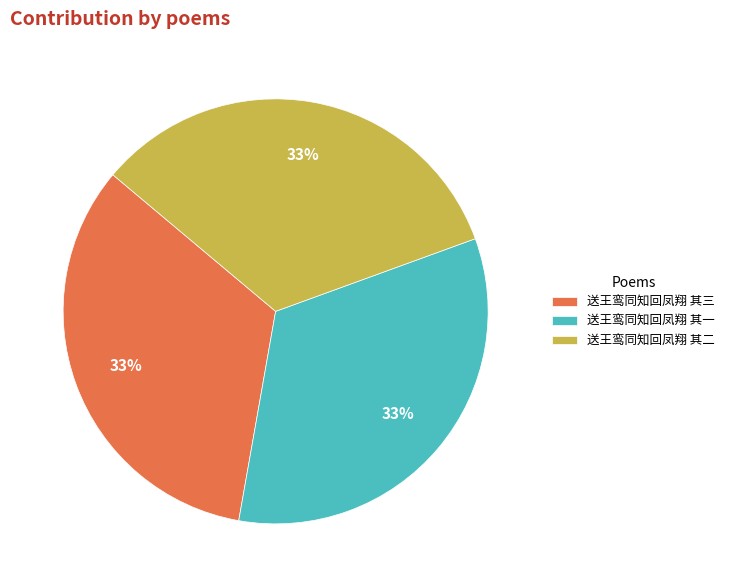

Combined, do 送王鸾同知回凤翔 其三 and 送王鸾同知回凤翔 其二 account for over 50%?

Yes